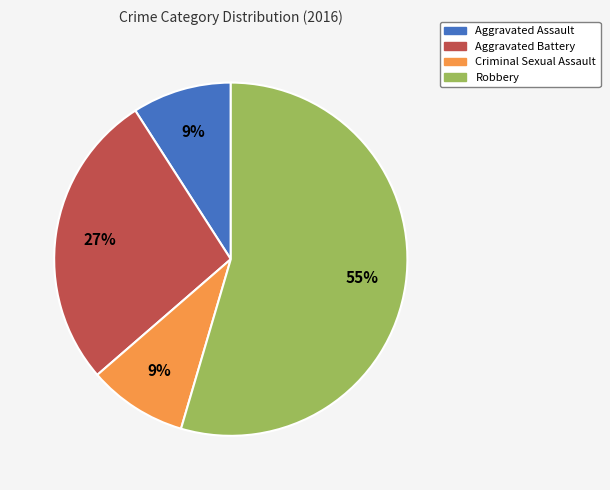

Count the number of slices in the pie.

4